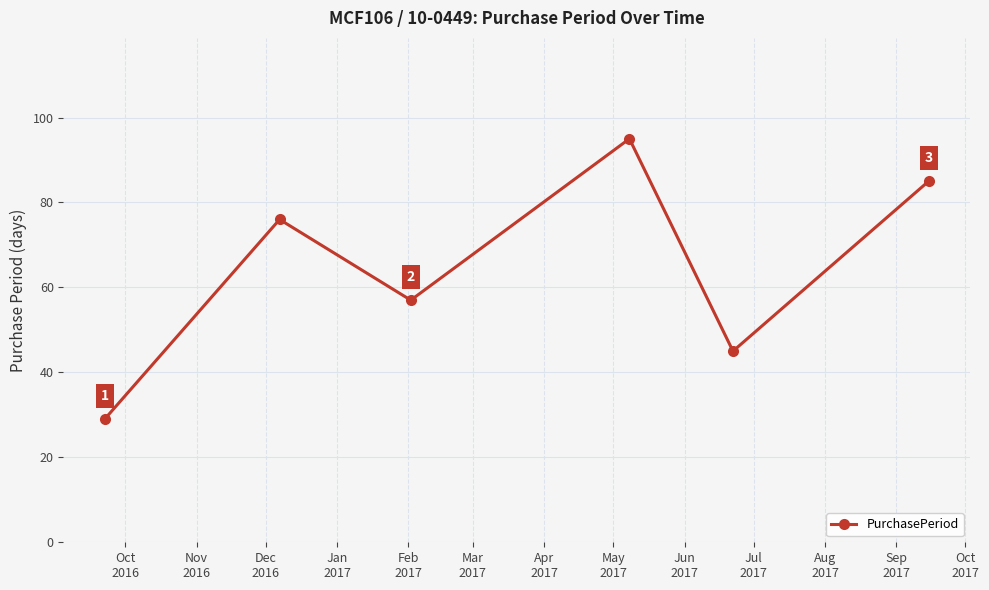

How many interior local valleys (lower than both neighbors) does the data have?

2